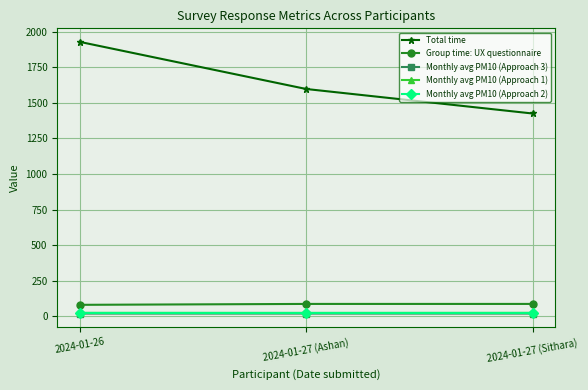

What is the label of the 3rd point from the right?

2024-01-26